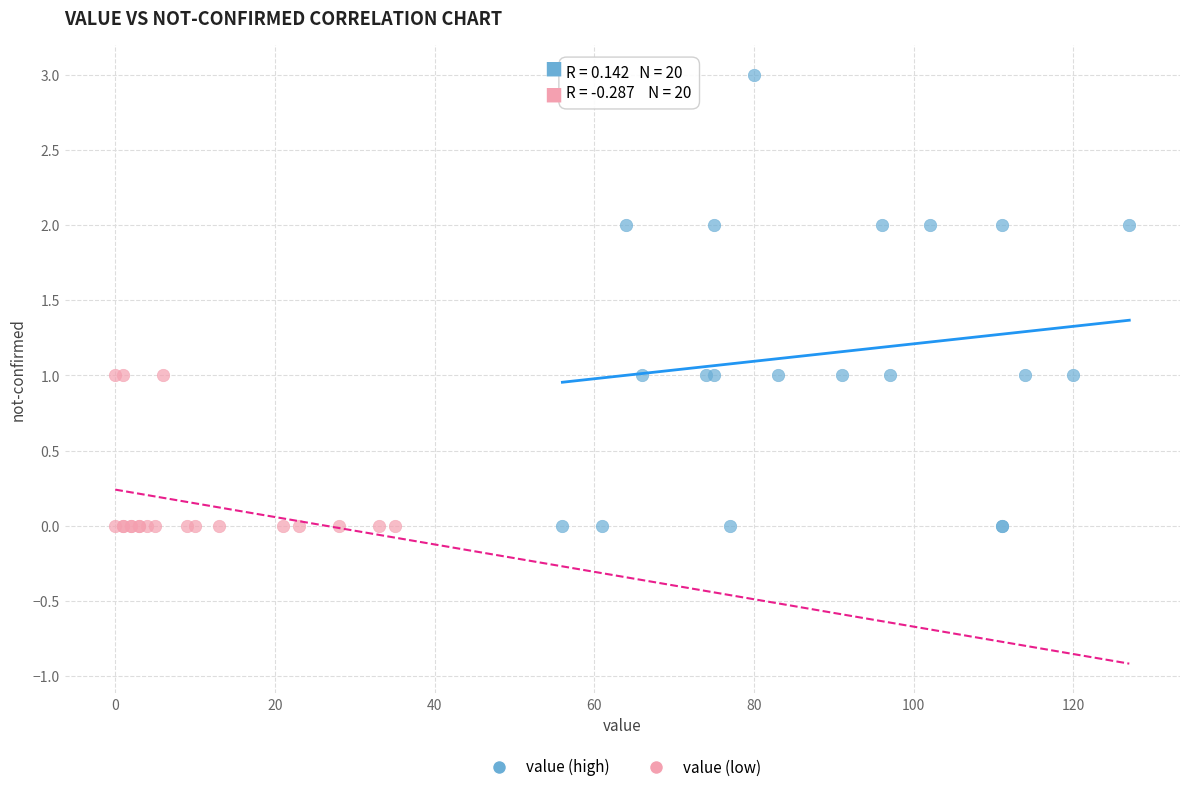

Which series has the largest Y range (max minus min)?

value (high)